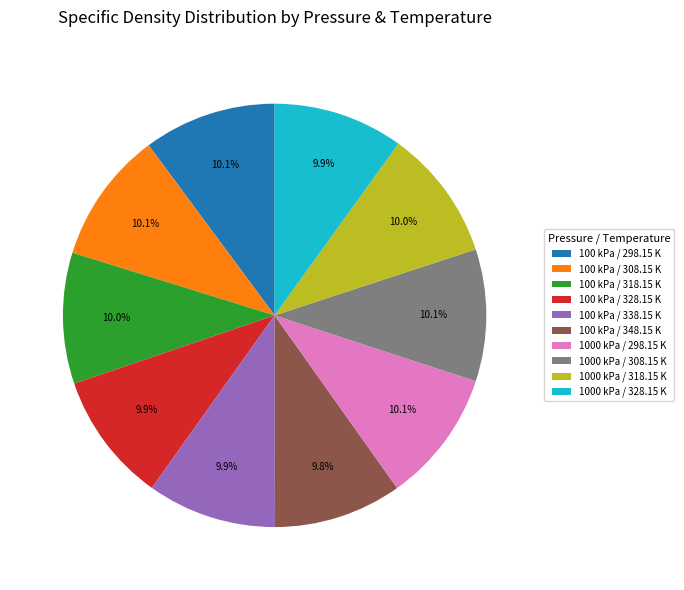

To the nearest percent, what is the combined percentage of 100 kPa / 298.15 K and 100 kPa / 338.15 K?

20%